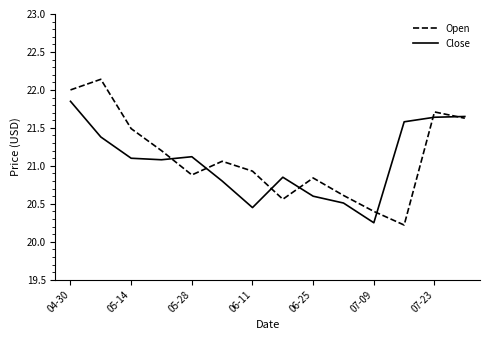

What is the difference between the maximum and second lowest values in the Open series?

1.7